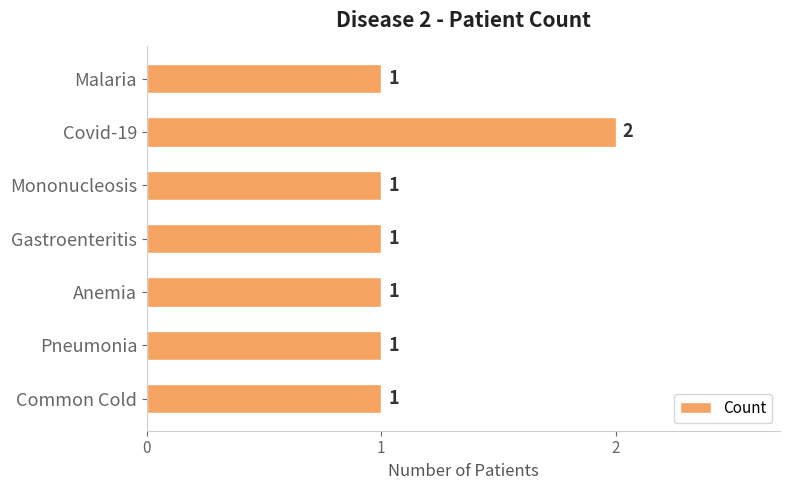

Which category has the highest value across all series?

Covid-19